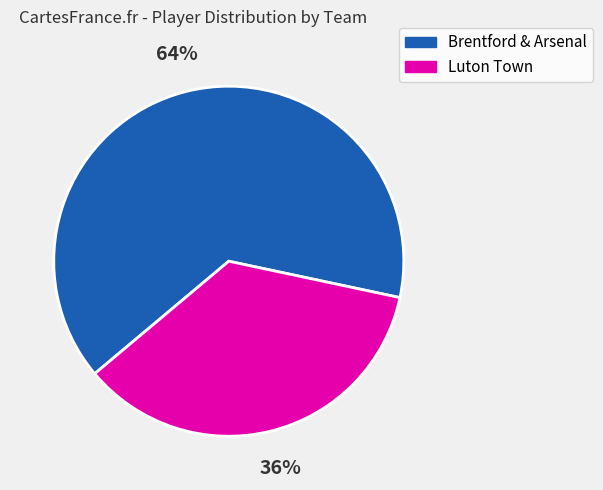

Do Luton Town and Brentford & Arsenal together represent more than half of the pie?

Yes